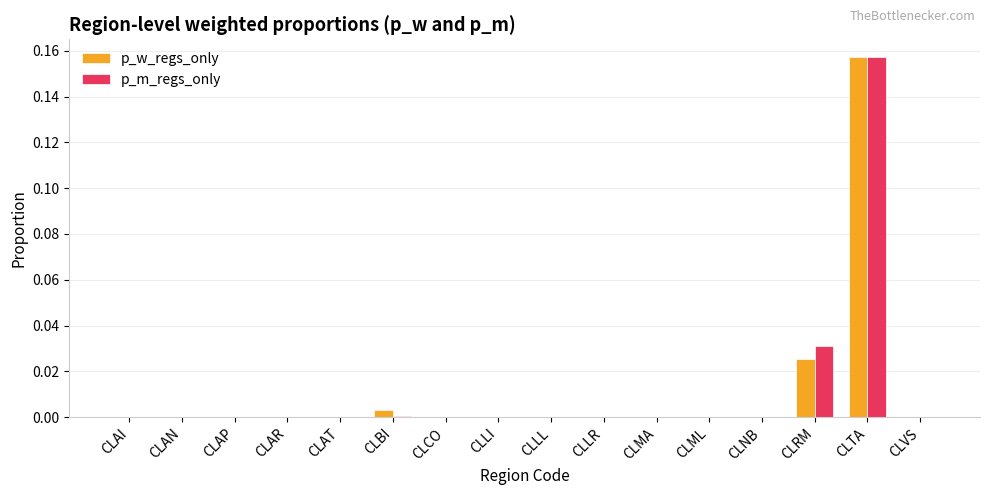

True or false: p_m_regs_only has a value of 0.0 at CLLI.

True